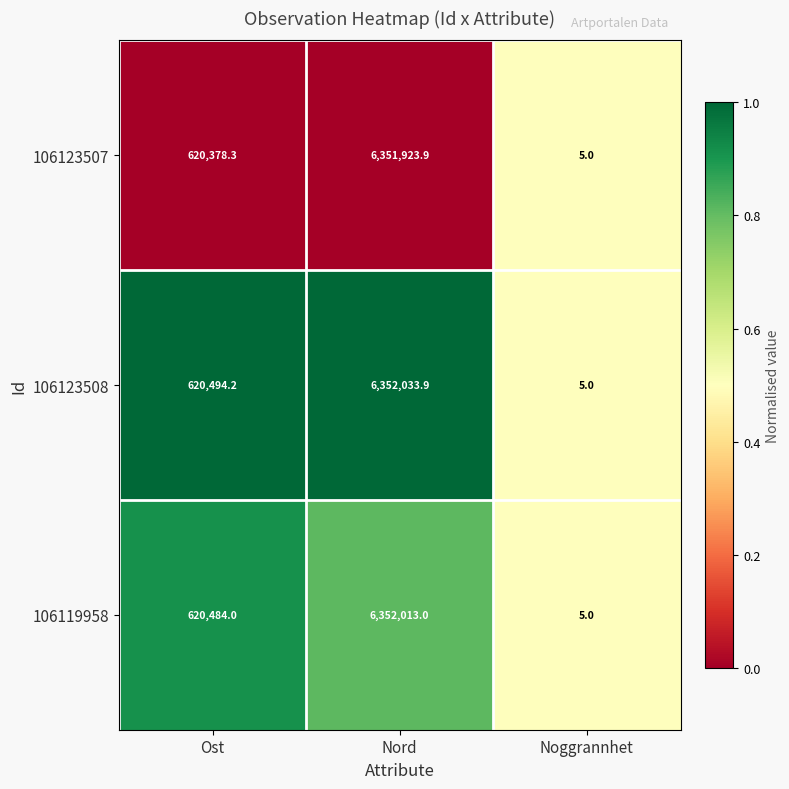

At which label does 106123508 first exceed 620494?

Ost